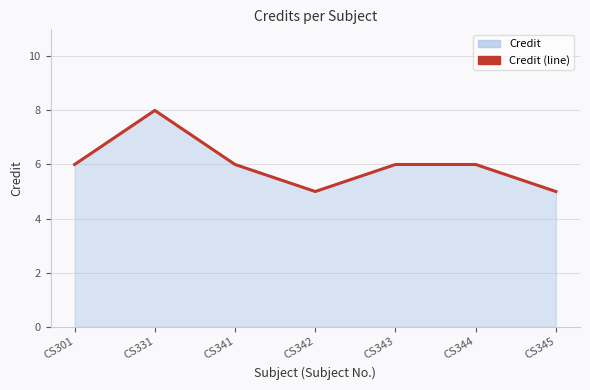

Is it true that the value at CS345 is 5?

True